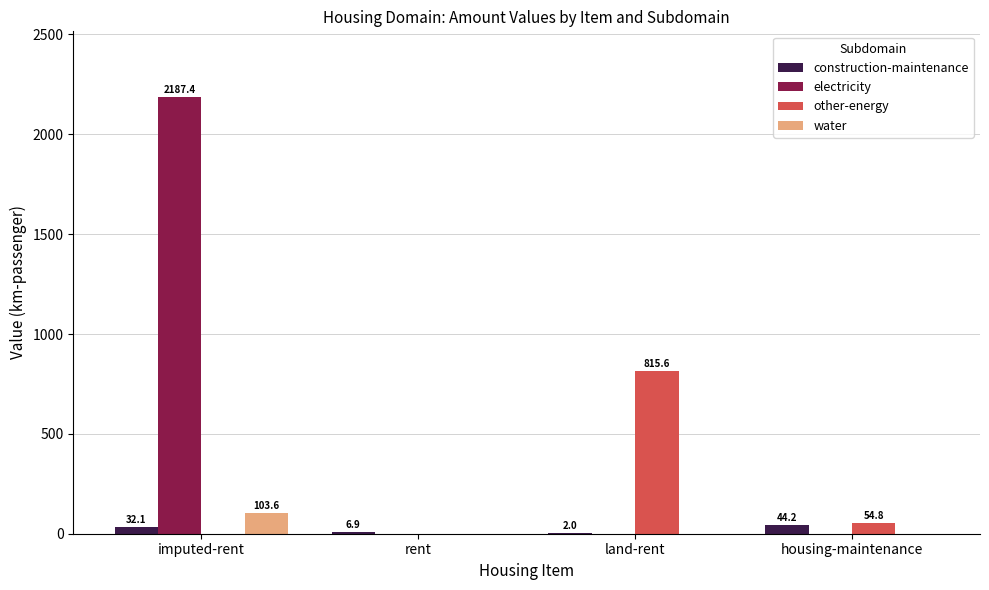

Count the number of data series in this chart.

4